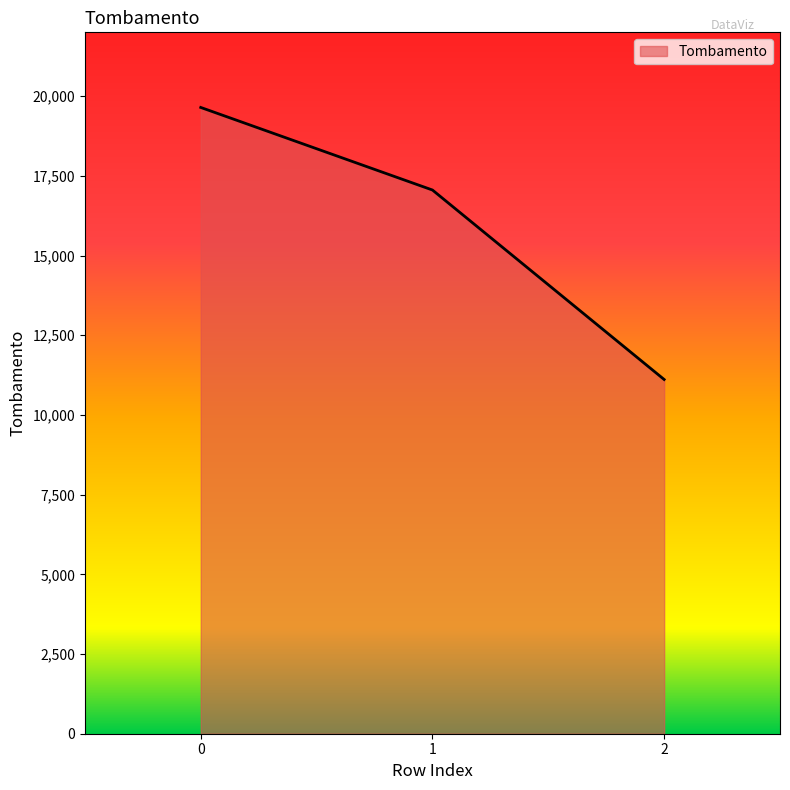

What is the greatest value displayed?

19644